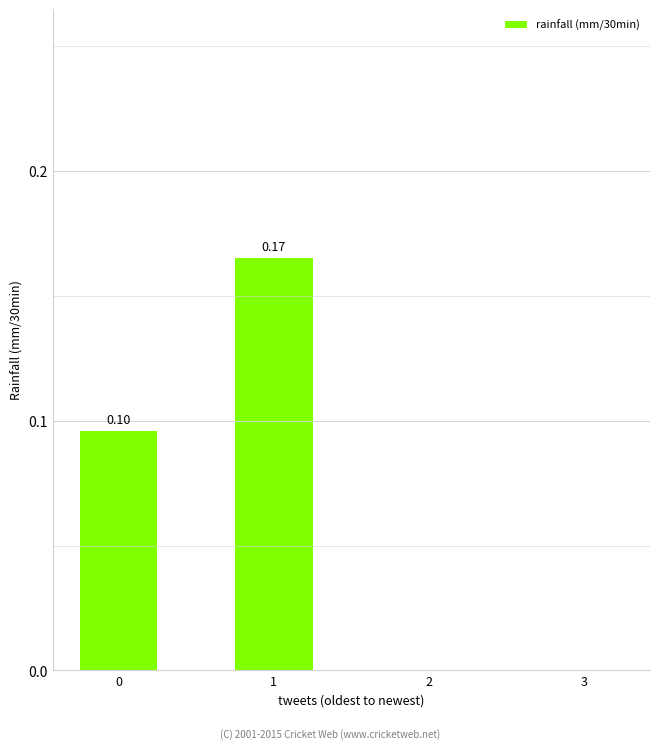

What is the change in value from 0 to 1?

+0.1